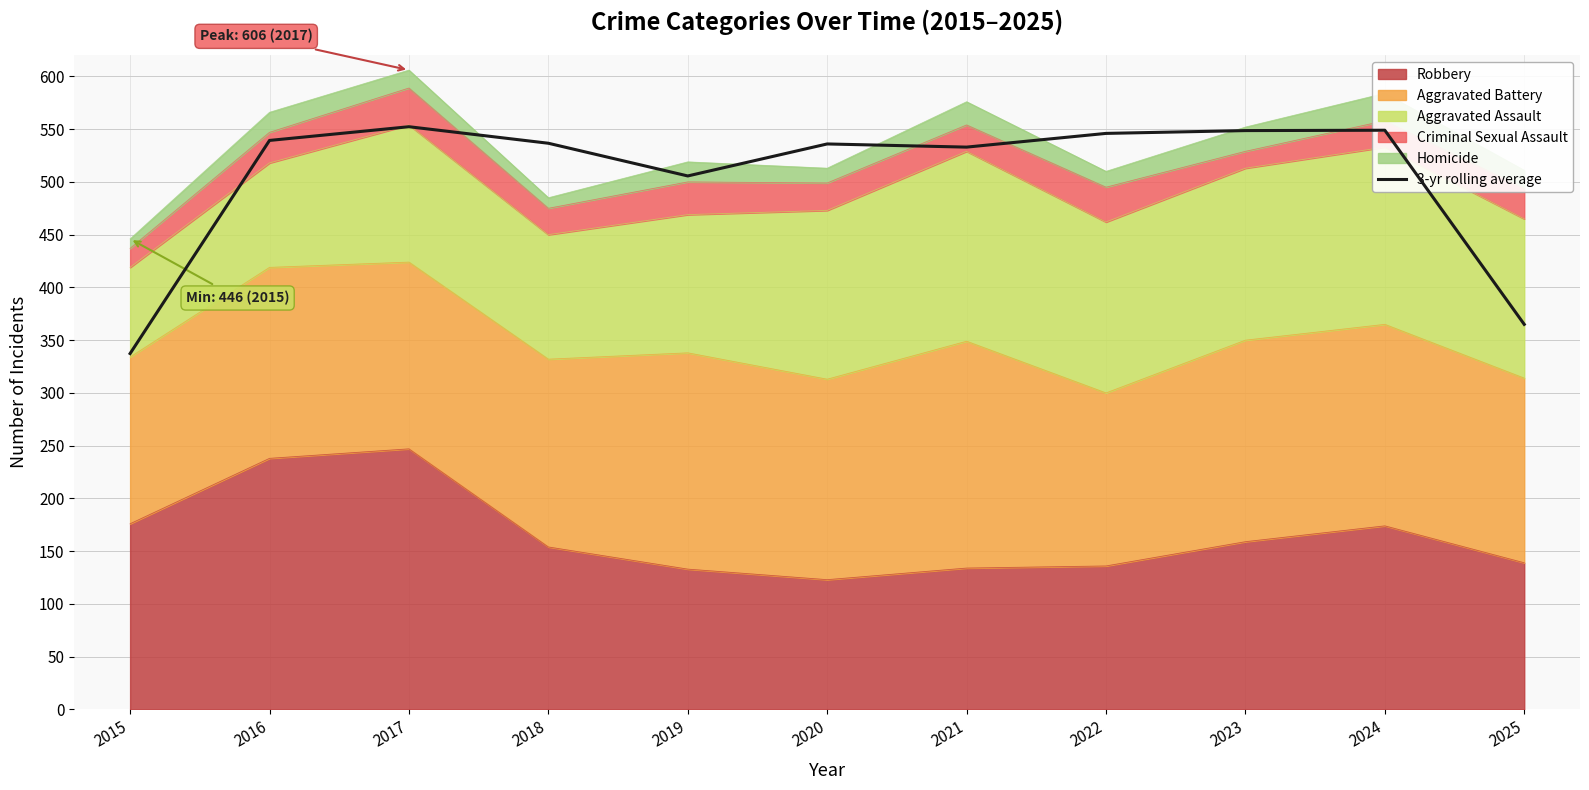

The value at 2021 is 533.0. True or false?

True